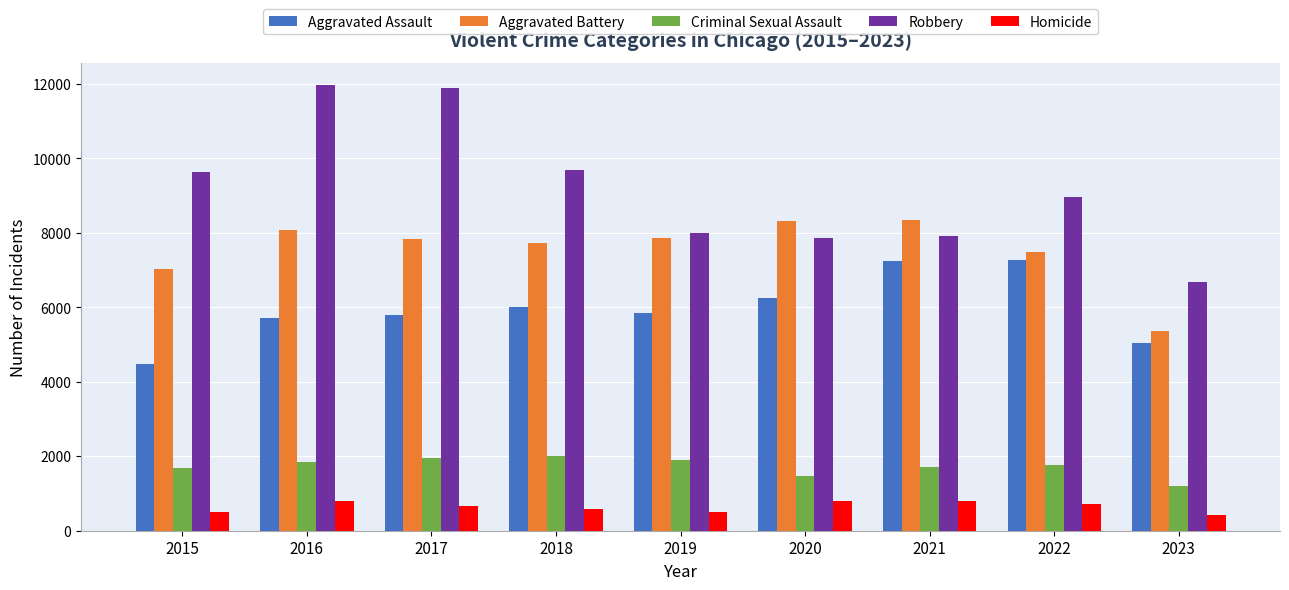

Rank the series by their maximum value, from highest to lowest.

Robbery, Aggravated Battery, Aggravated Assault, Criminal Sexual Assault, Homicide